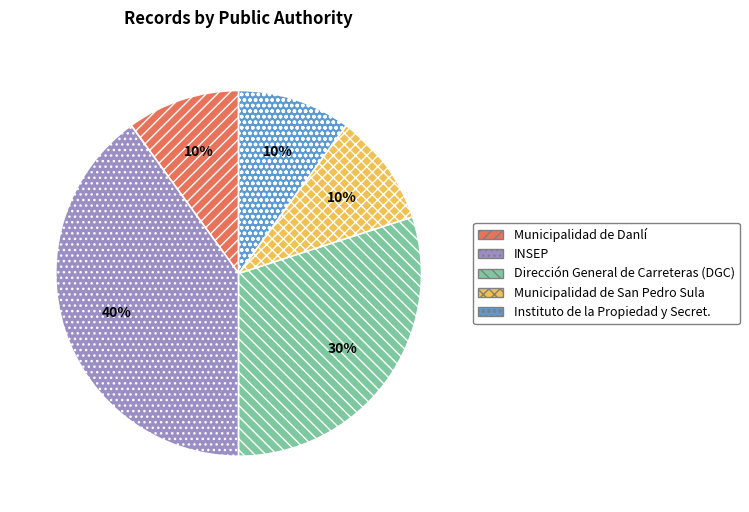

Which category has the biggest portion of the pie?

INSEP